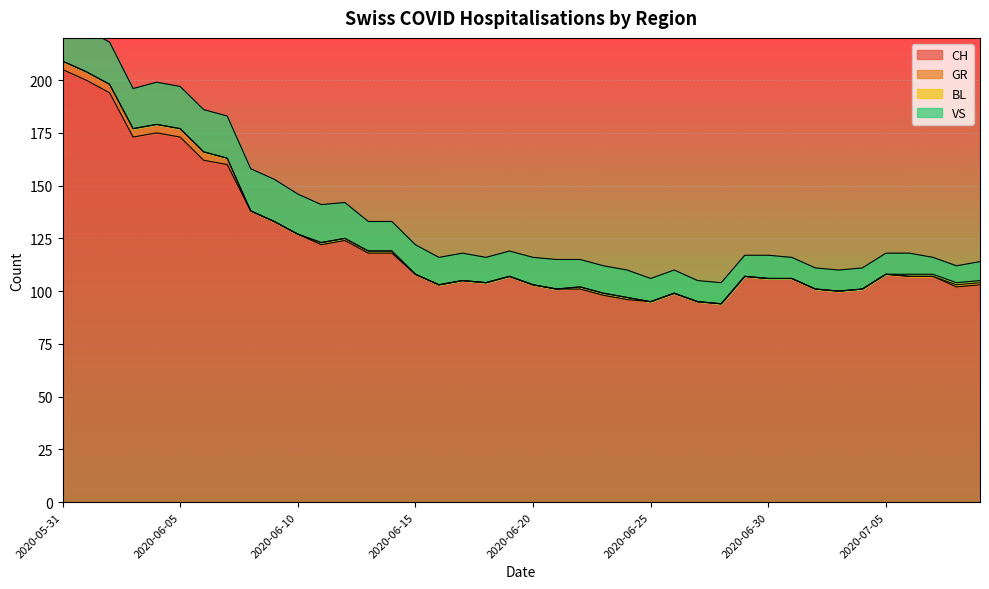

At which category is the sum across all series the highest?

2020-05-31